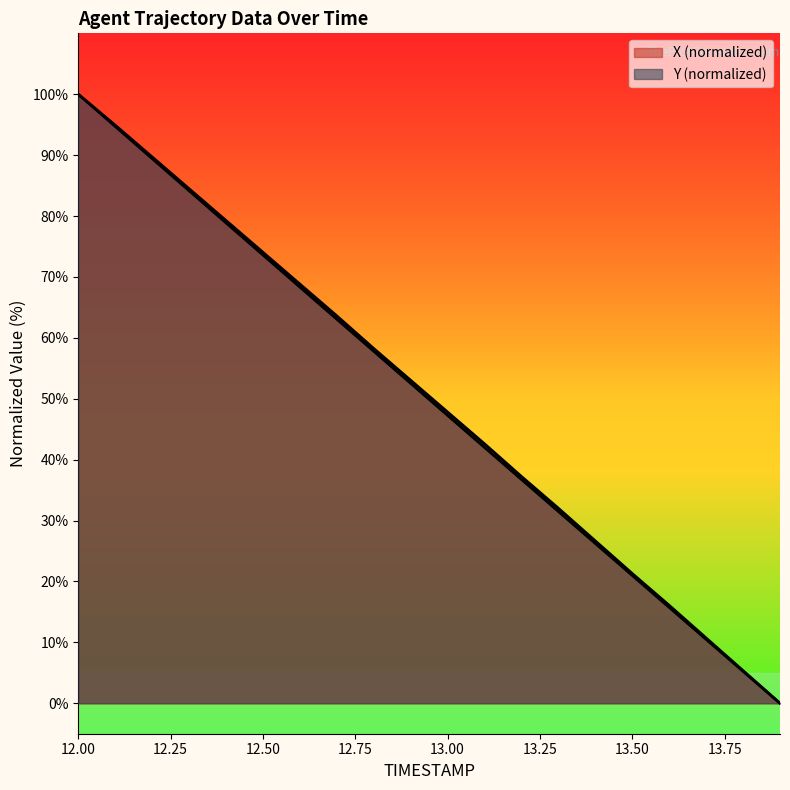

Which series has the largest total across all categories?

X